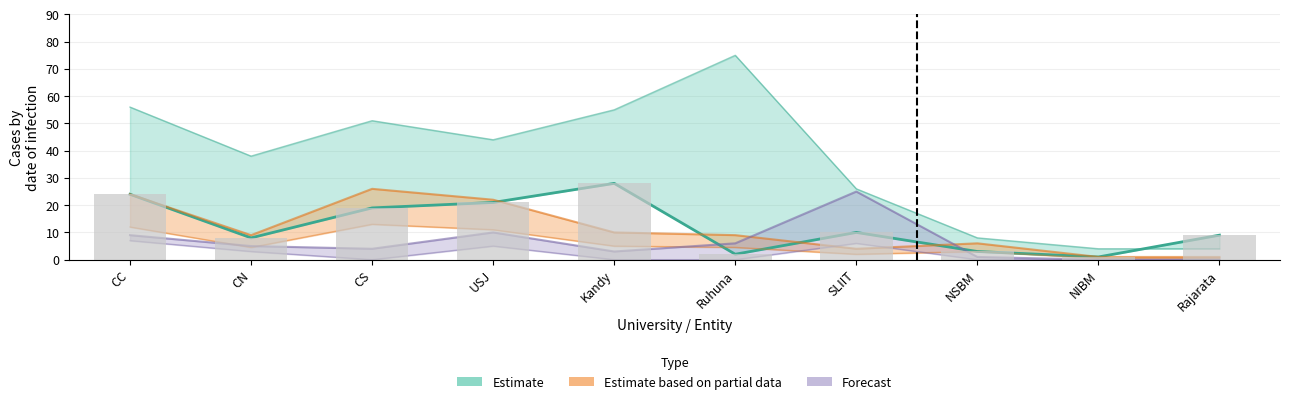

What is the value of the oGV (bars) bar at the 9th from the left?

1